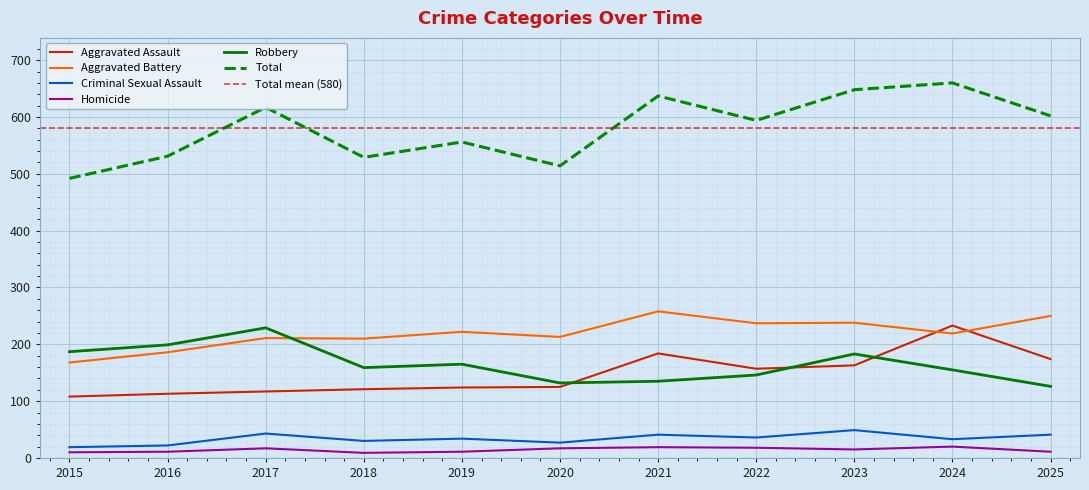

What is the difference between the maximum and minimum values in the Total series?

168